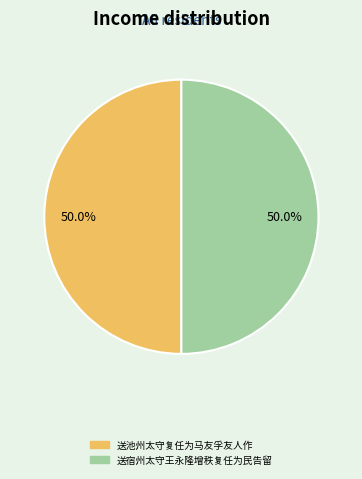

Do 送宿州太守王永隆增秩复任为民告留 and 送池州太守复任为马友孚友人作 together represent more than half of the pie?

Yes